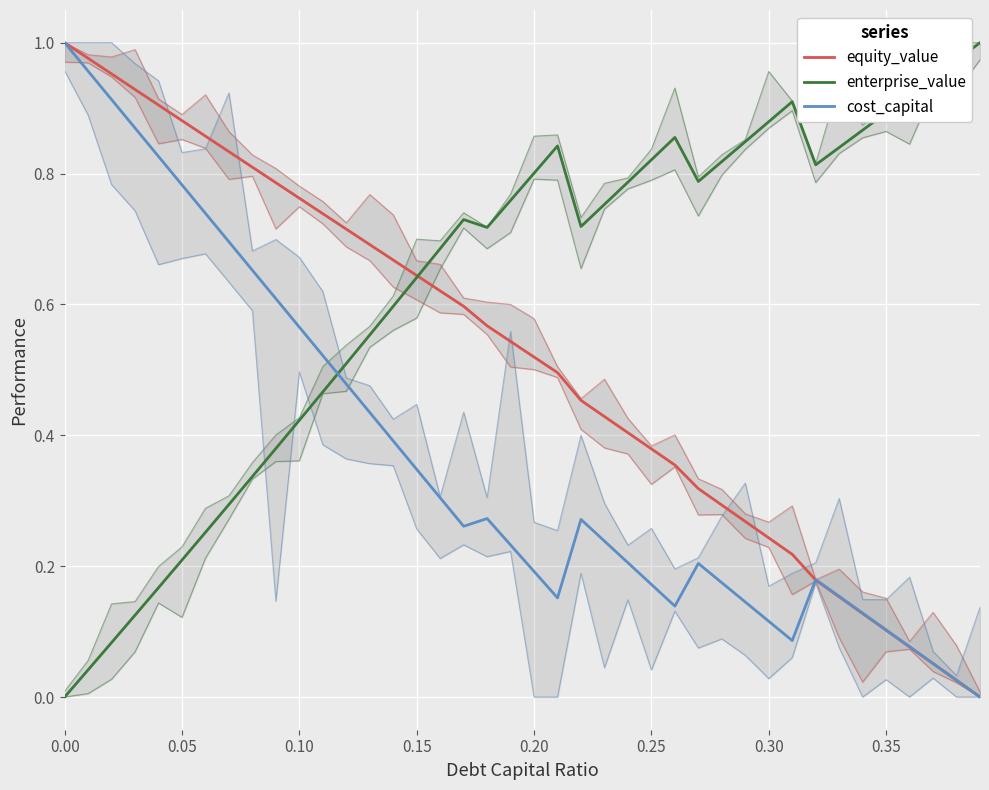

What is the value of the equity_value point at the 11th from the left?

0.8